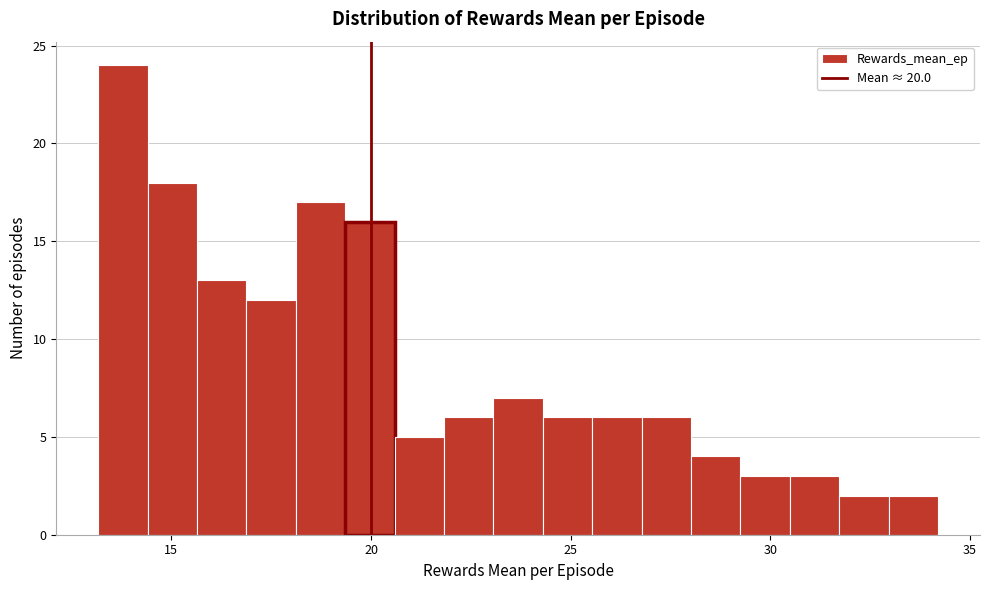

Read against the x-axis, roughly where is the centre of the tallest bar?

14.0